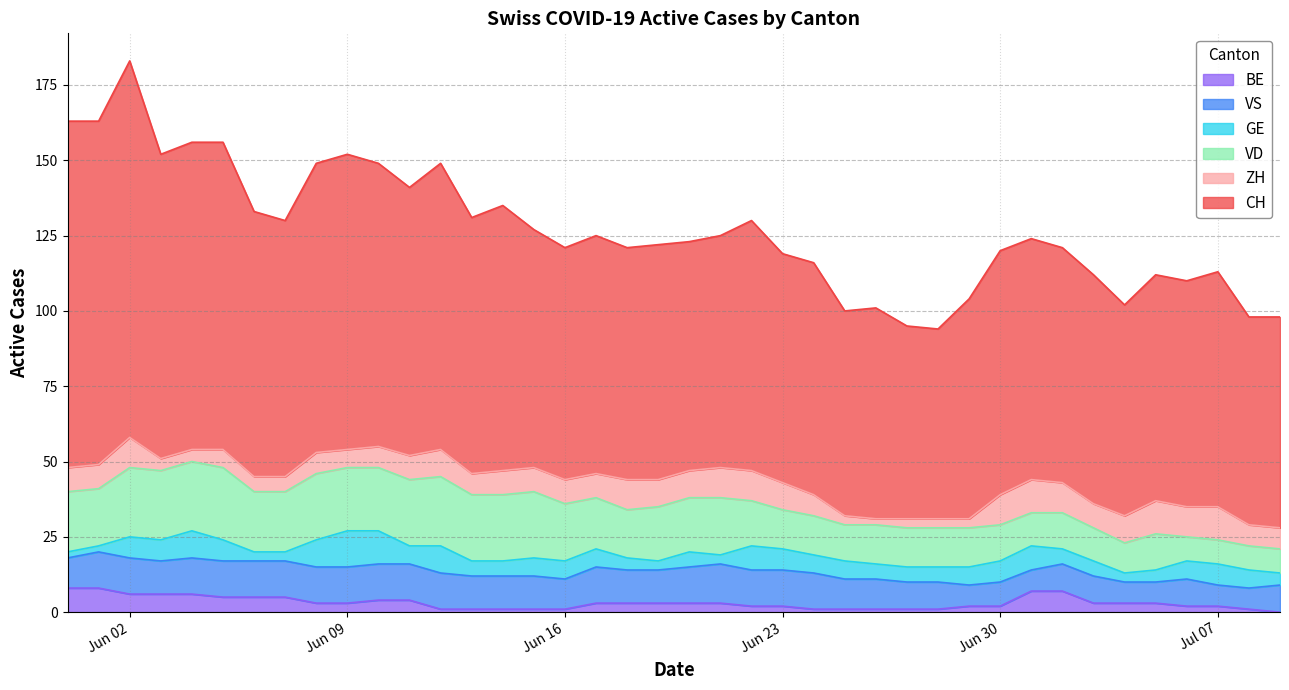

True or false: CH and VS cross at least once.

False